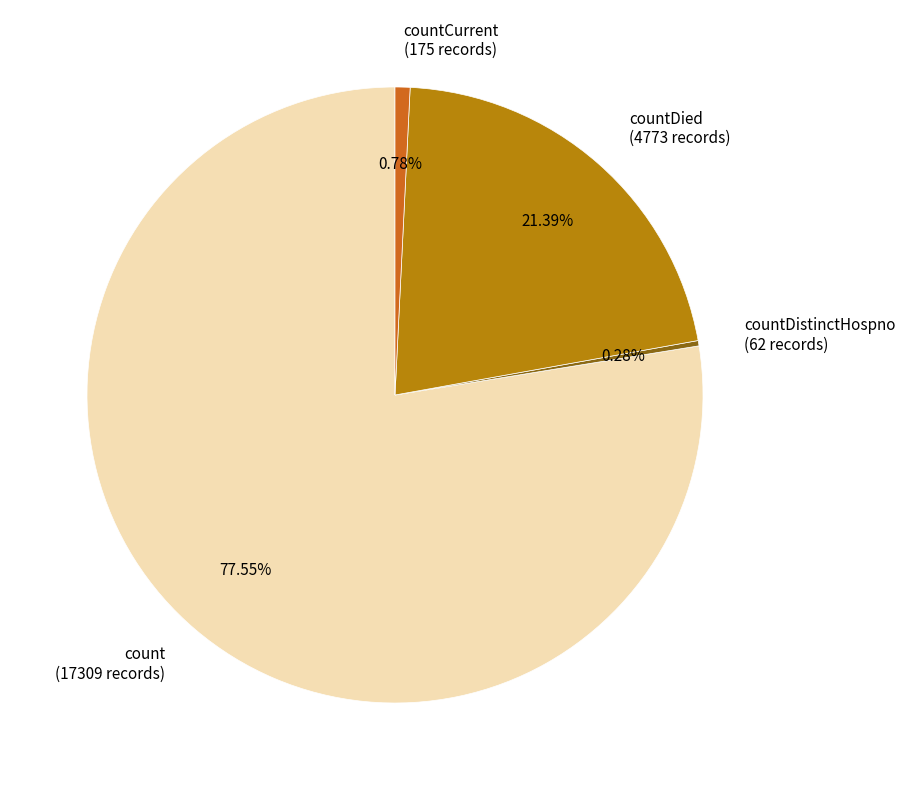

What is the largest slice in the pie chart?

count (17309 records)